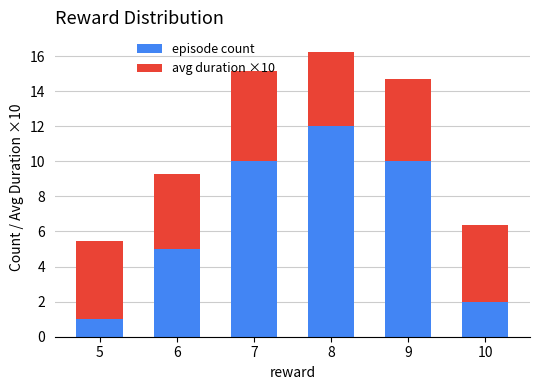

What is the value of the episode count bar at the 2nd from the left?

5.0